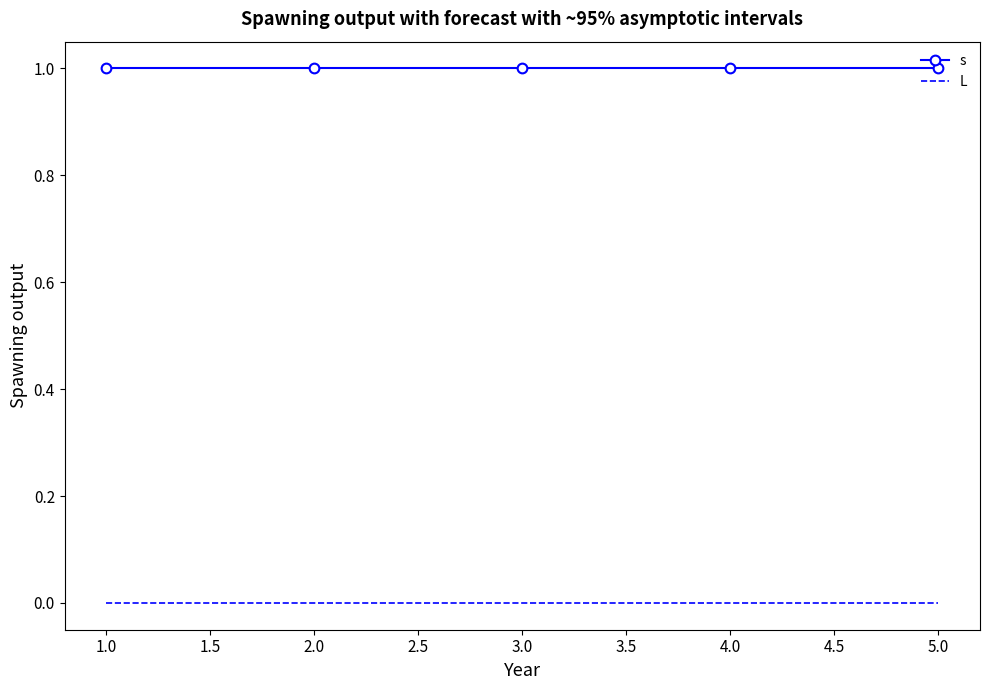

Which series has the largest total across all categories?

s